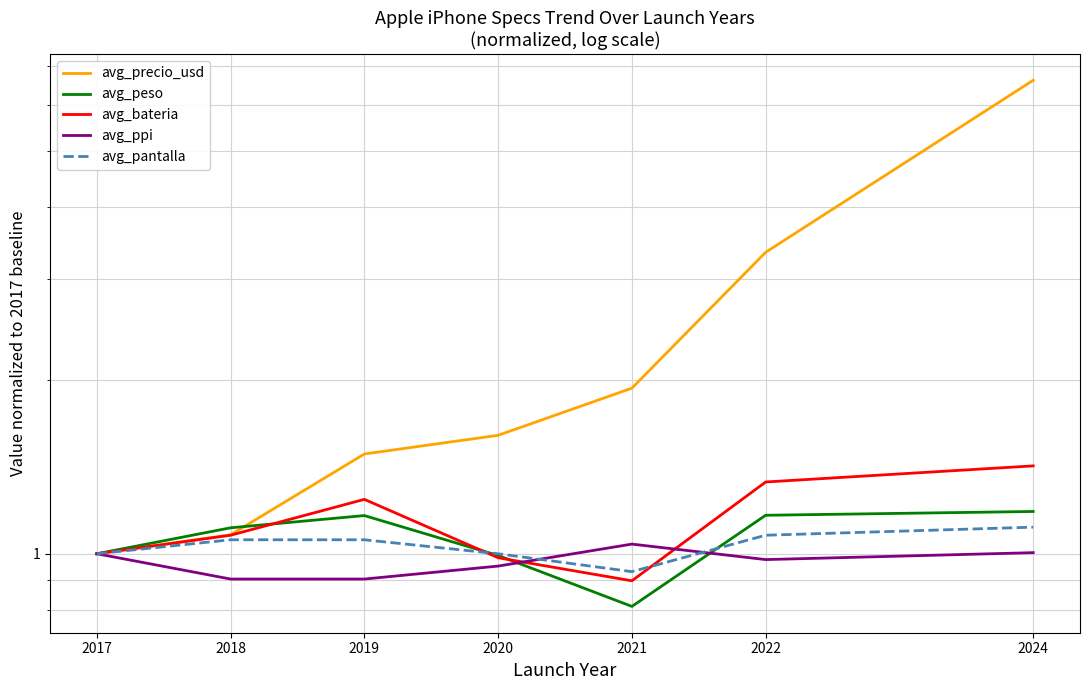

How many intersections are there between avg_bateria and avg_ppi?

2